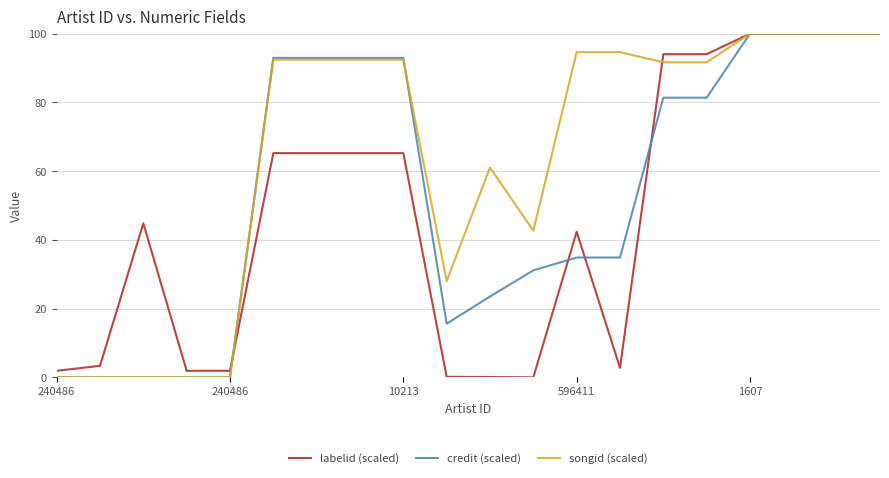

Which series has the largest total across all categories?

songid (scaled)